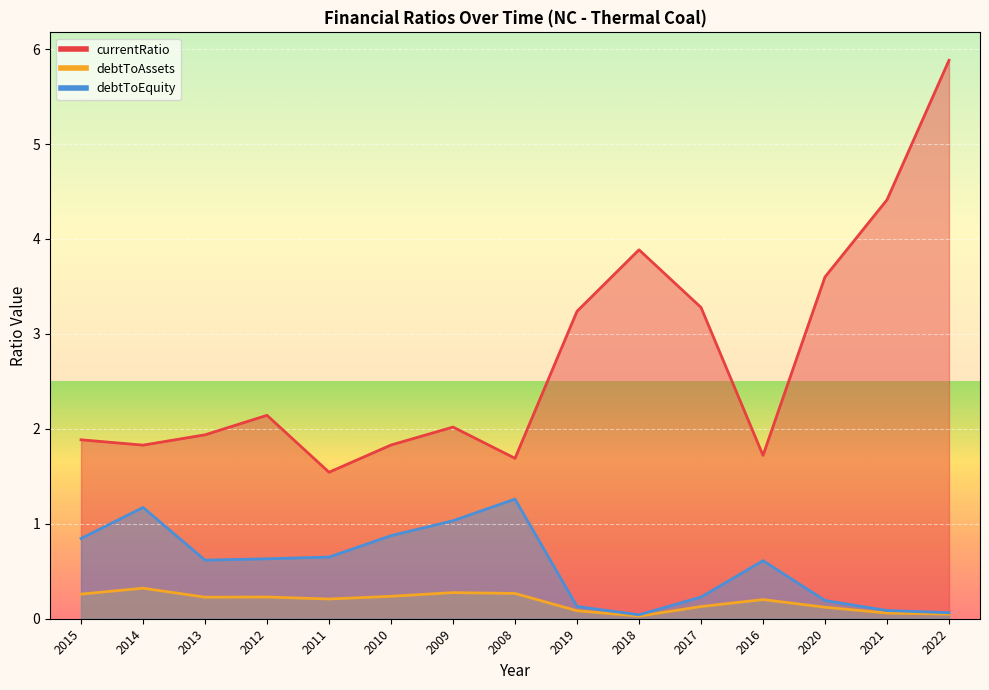

True or false: debtToAssets has more than 2 interior local peaks.

True